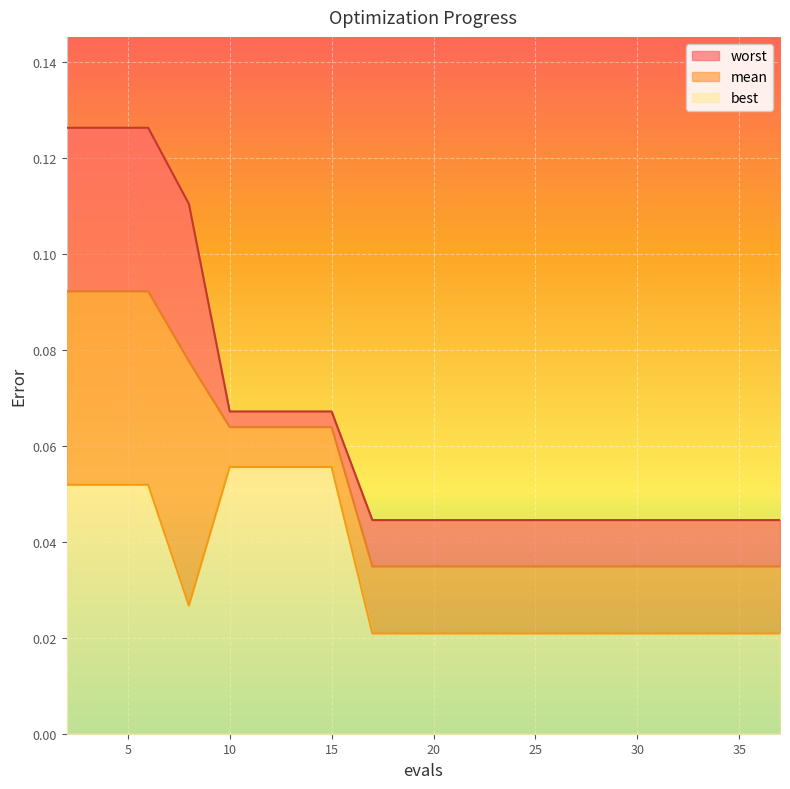

True or false: worst and mean intersect in this chart.

False